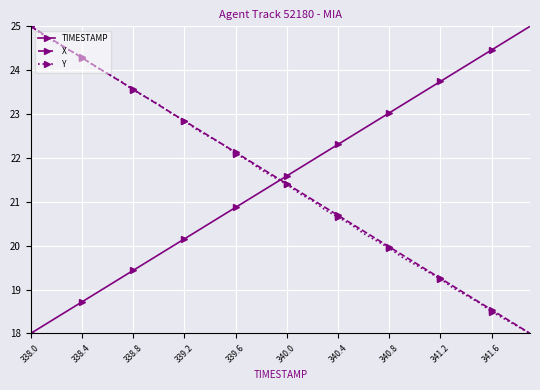

What is the value of the X point at the 32nd from the left?

19.4